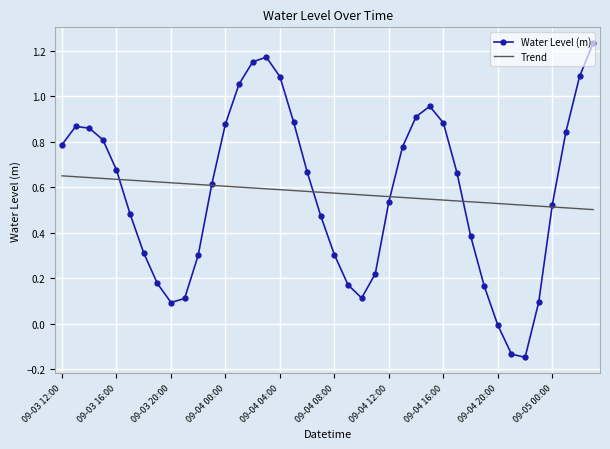

Which series has the largest range (max minus min)?

Water Level (m)